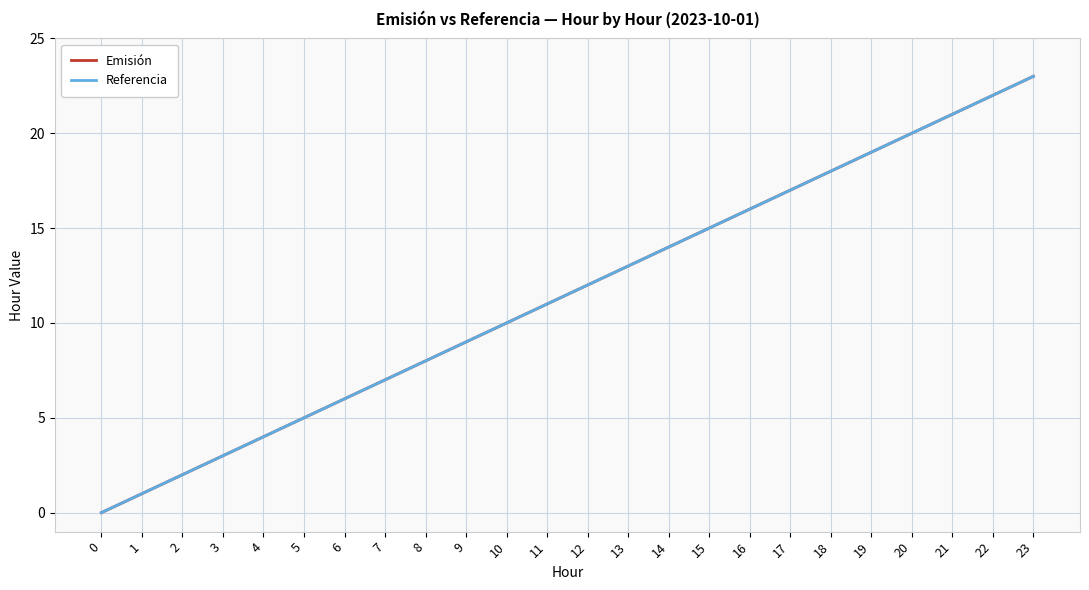

What is the average value of the Referencia series?

12